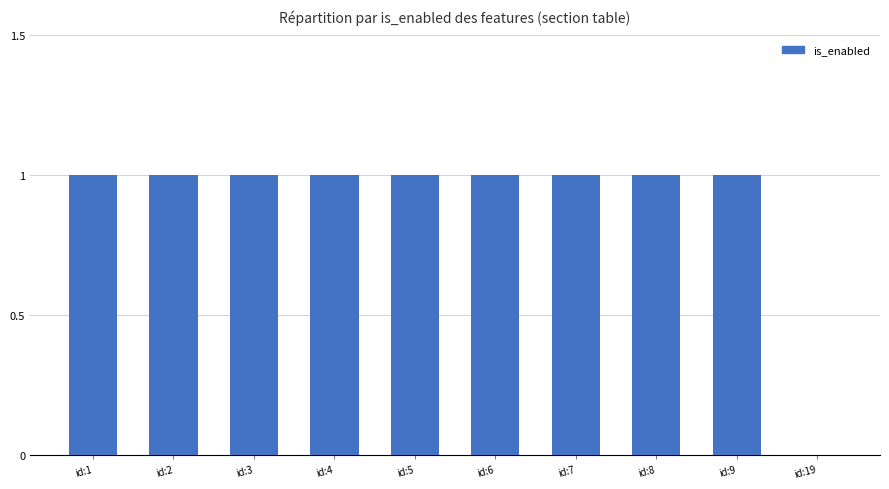

What is the greatest value displayed?

1